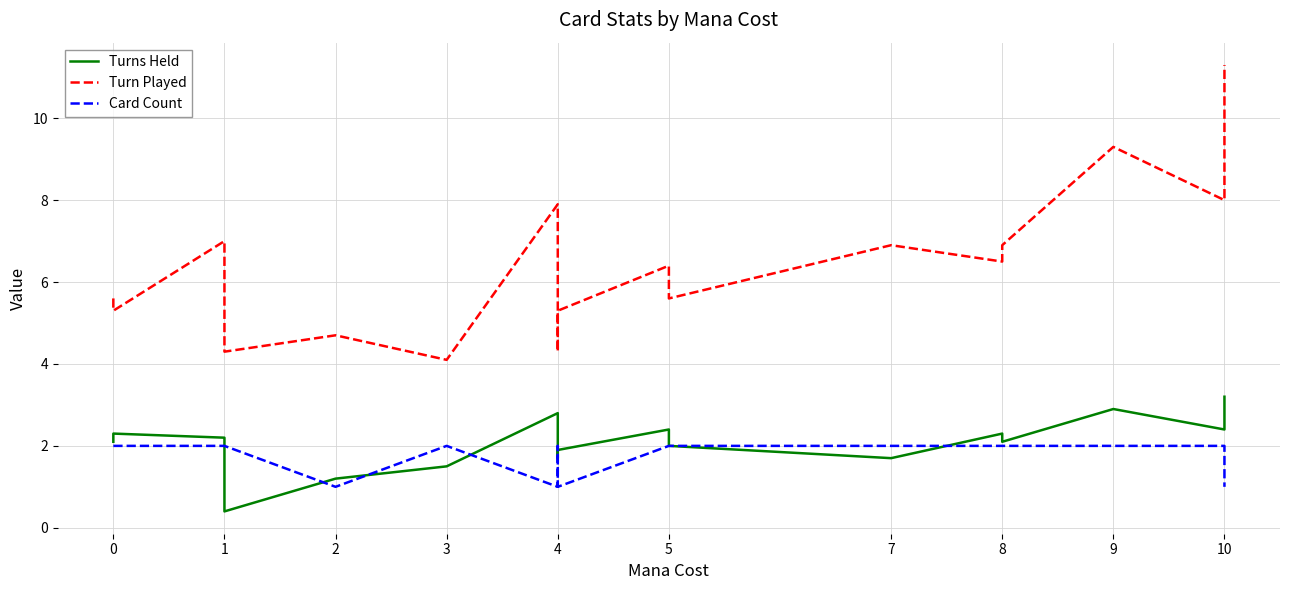

True or false: Turn Played and Turns Held cross at least once.

False